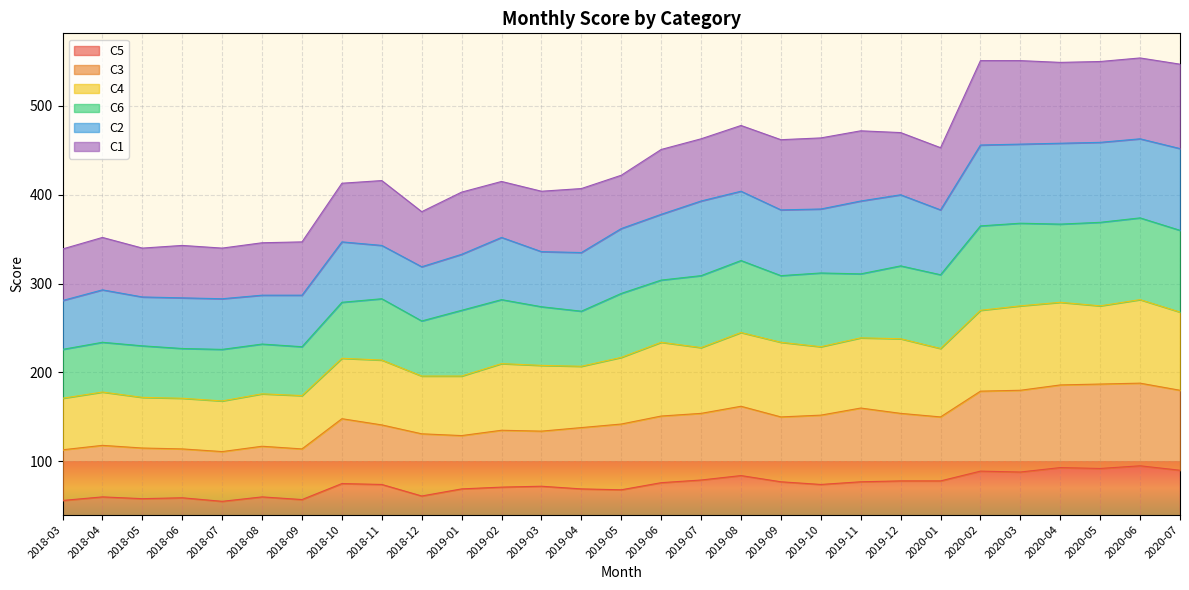

What is the highest value of the C5 series?

95